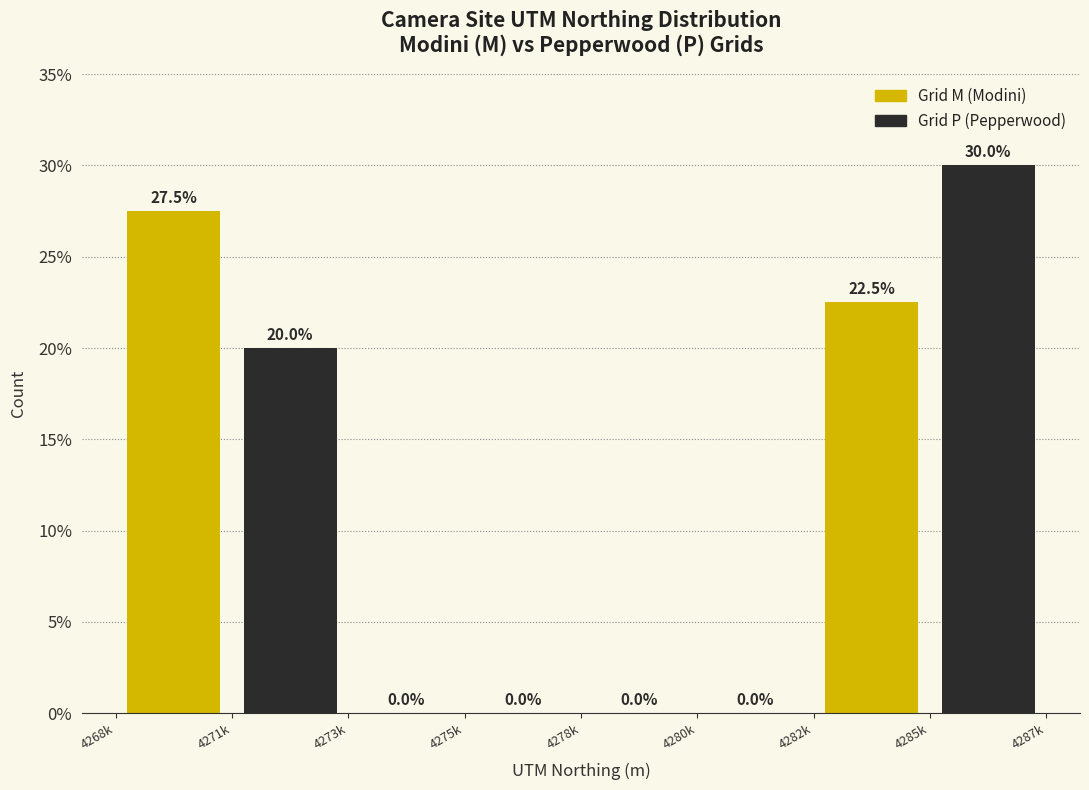

Reading right to left, what are all the values shown in this chart?

Grid M (Modini): 4285k=22.5	4280k=0.0	4275k=0.0	4271k=27.5
Grid P (Pepperwood): 4285k=30.0	4280k=0.0	4275k=0.0	4271k=20.0